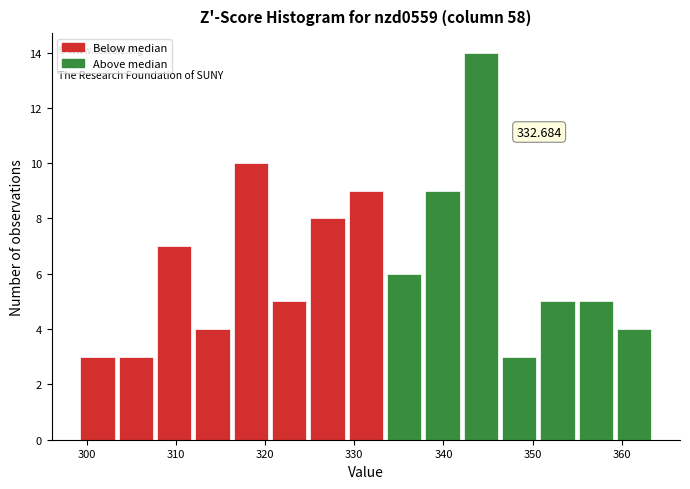

Over which range of the x-axis is the bar tallest?

342 to 346